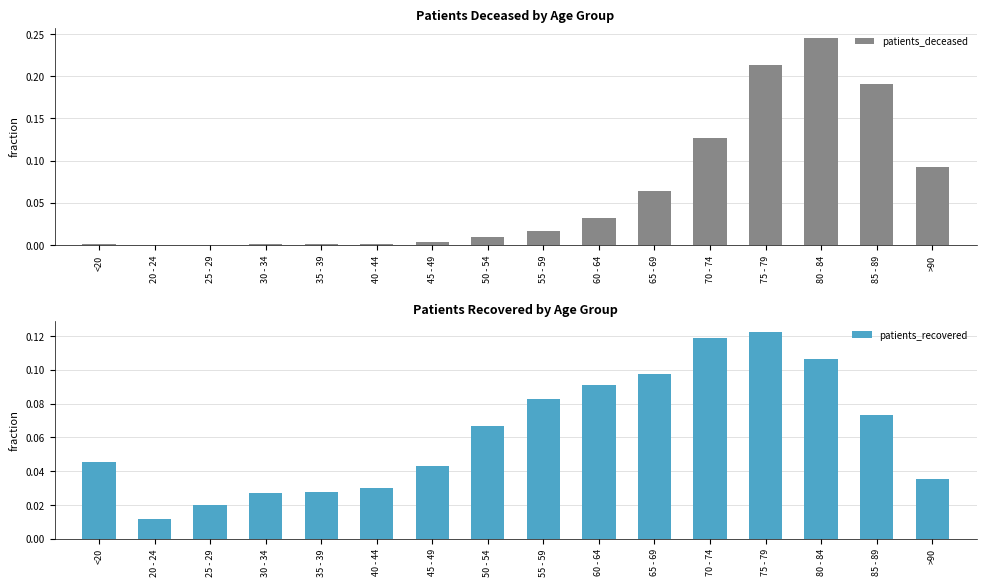

At how many categories does at least one series exceed 0?

16